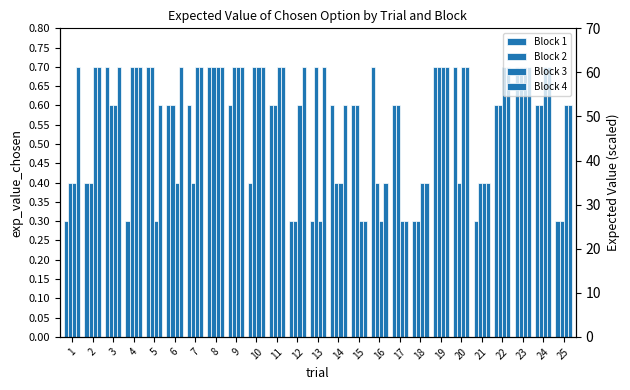

What value does the Block 4 series have at 21?

0.4